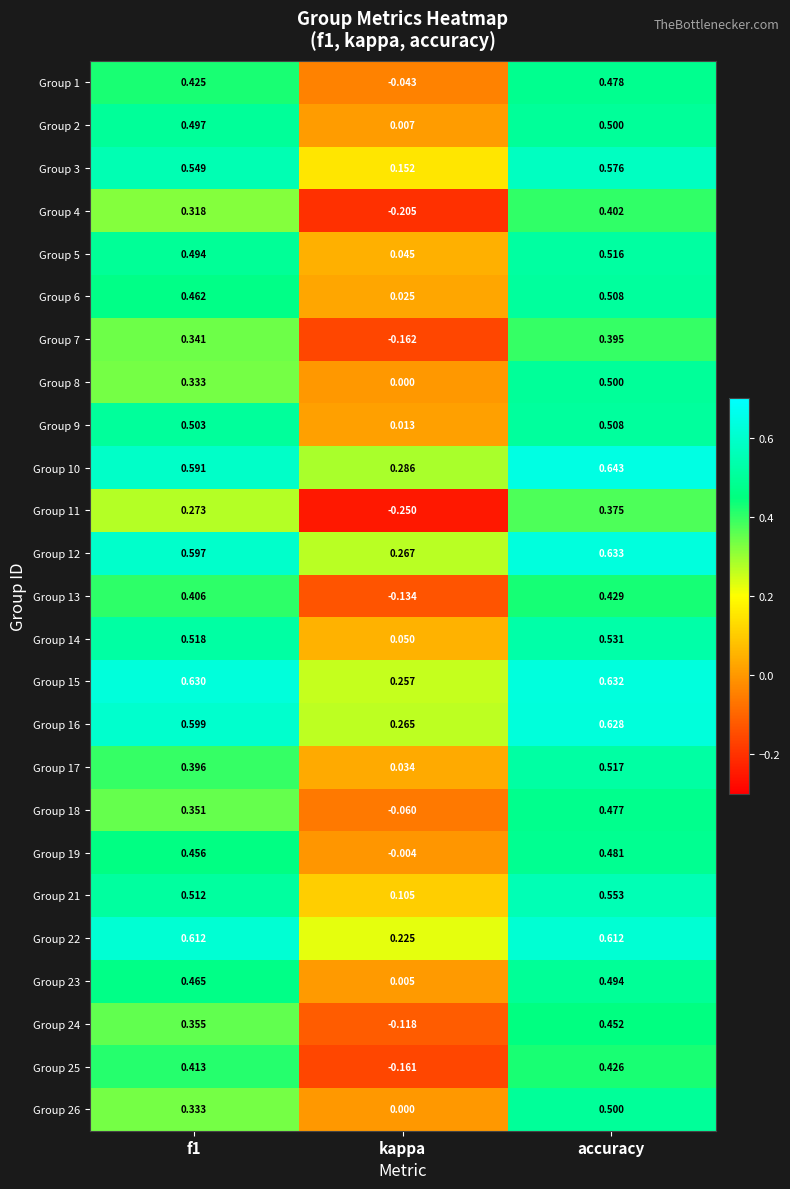

Where is Group 11 nearest to the value 0?

kappa